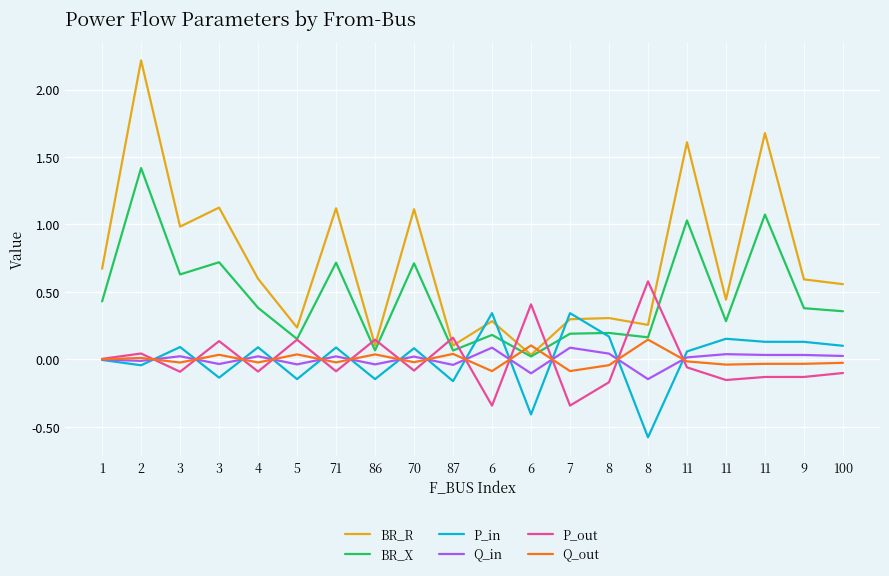

Count the number of data series in this chart.

6